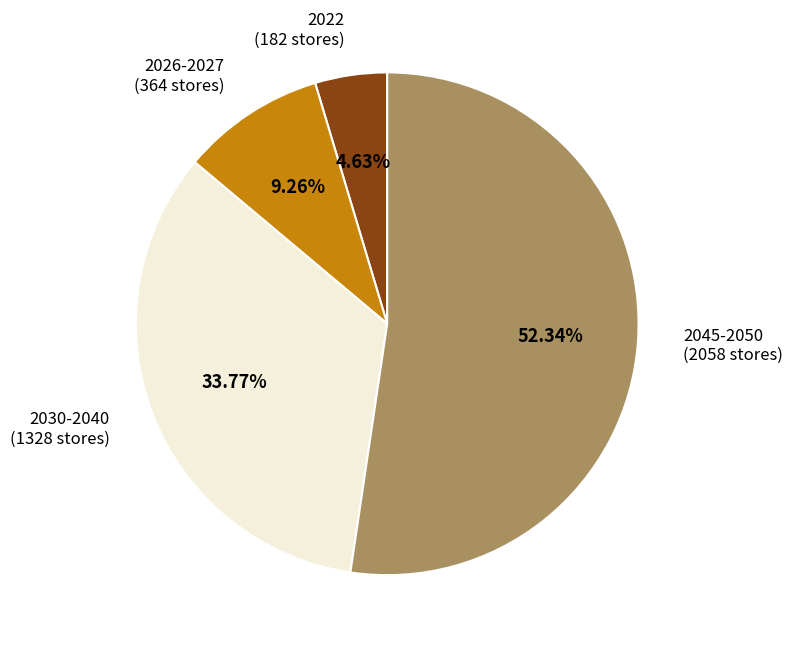

Does any single category account for the majority?

Yes